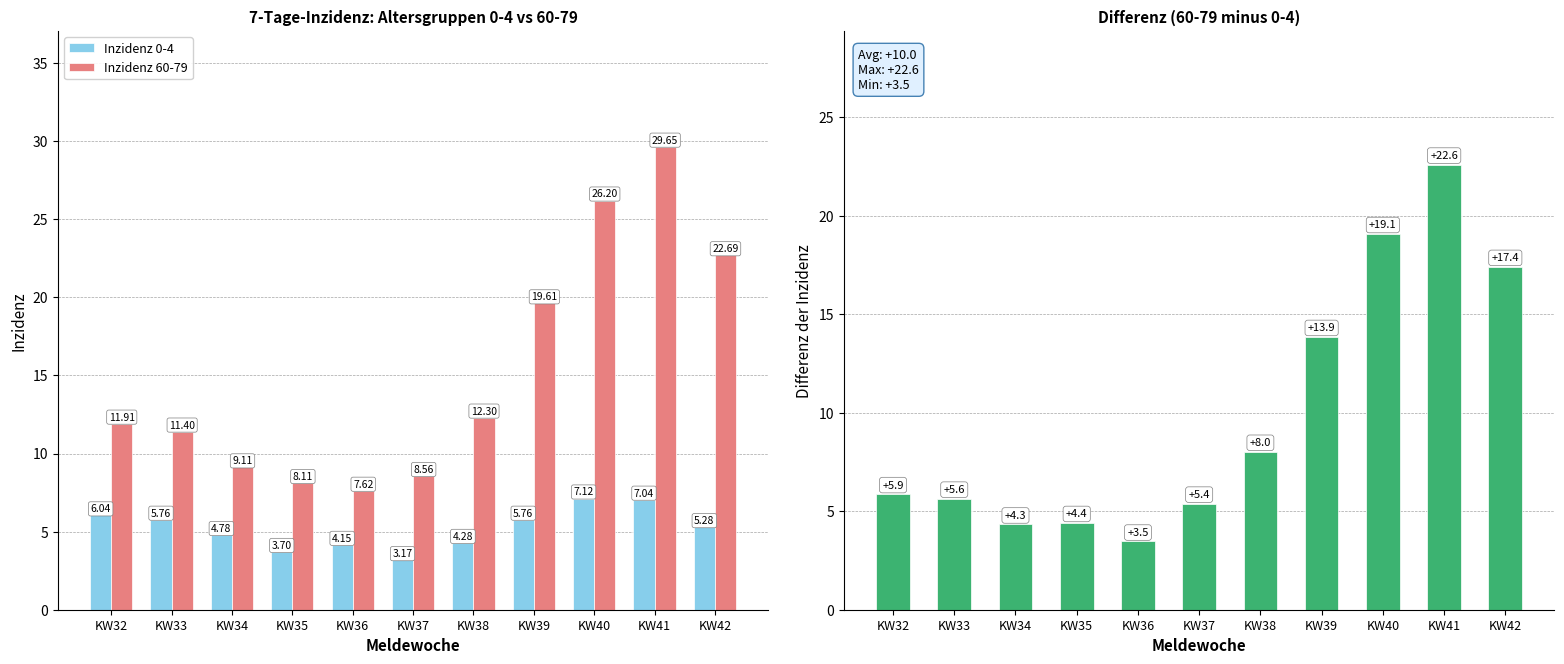

Which series changed the most between KW32 and KW39?

Differenz (60-79 minus 0-4)